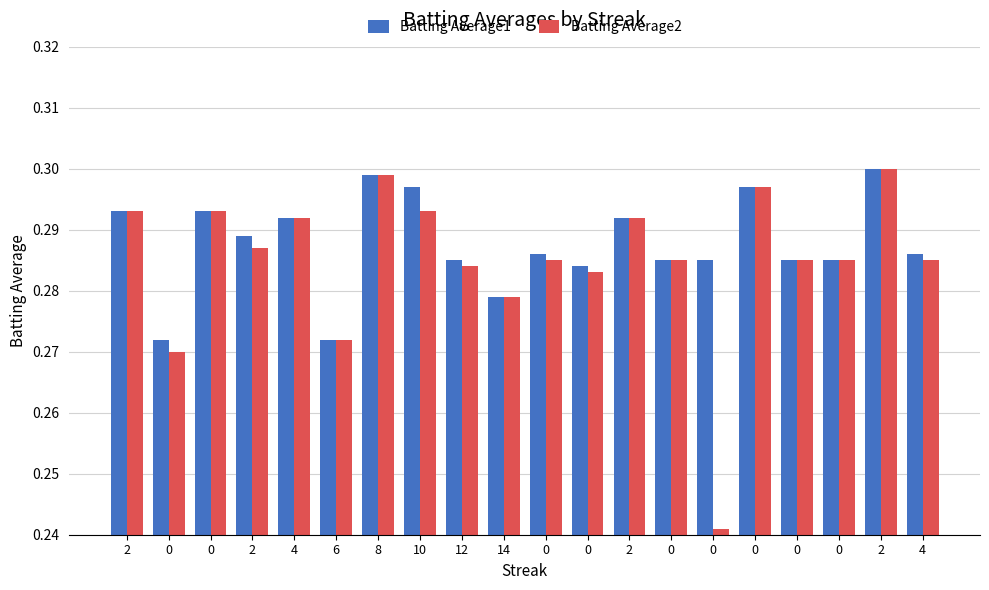

The value of Batting Average1 at 4 is 0.4. True or false?

False